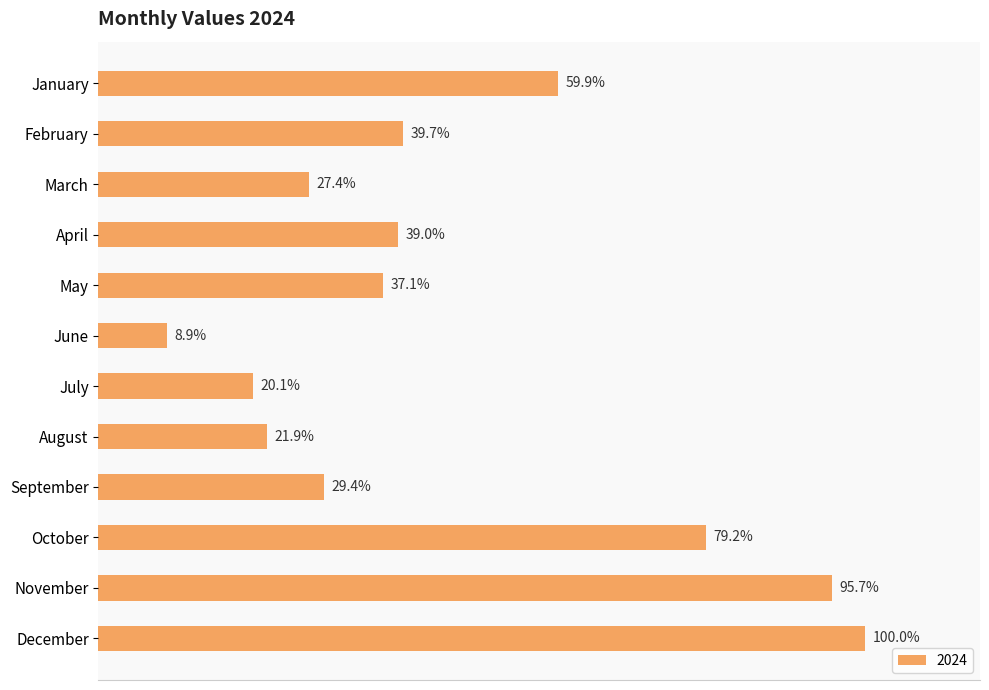

Rank the categories by value from highest to lowest.

December, November, October, January, February, April, May, September, March, August, July, June